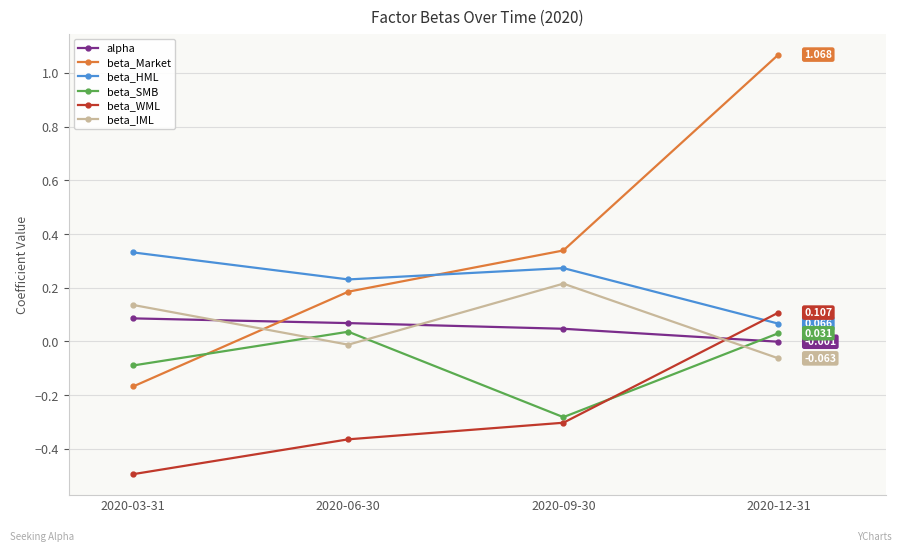

Is it true that beta_SMB equals -0.1 at 2020-03-31?

True